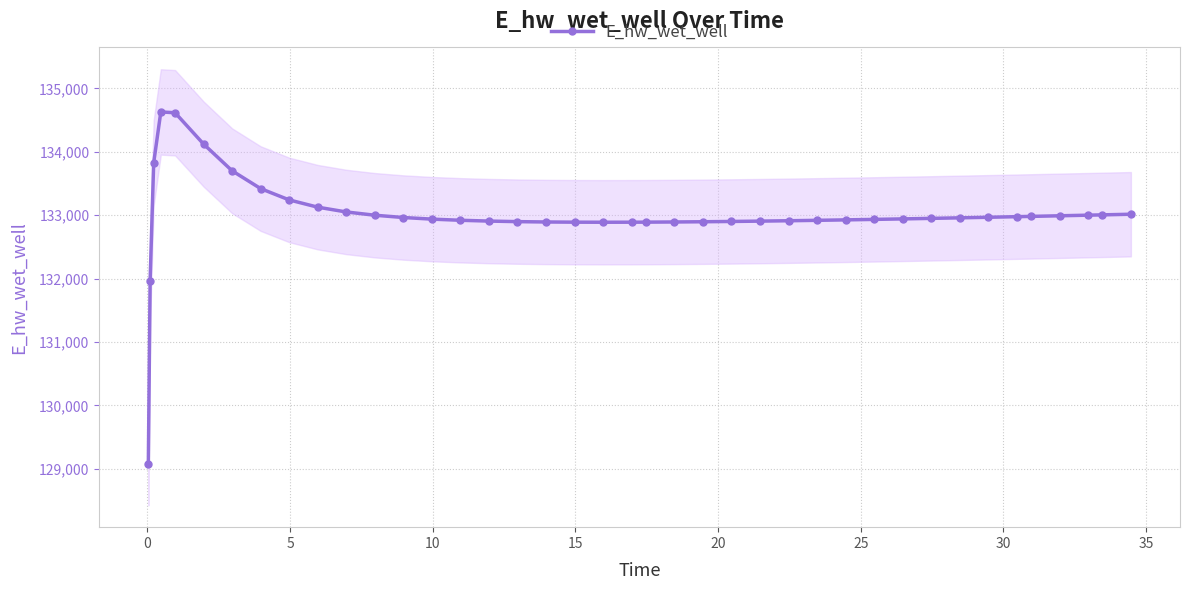

What is the average value?

132998.1